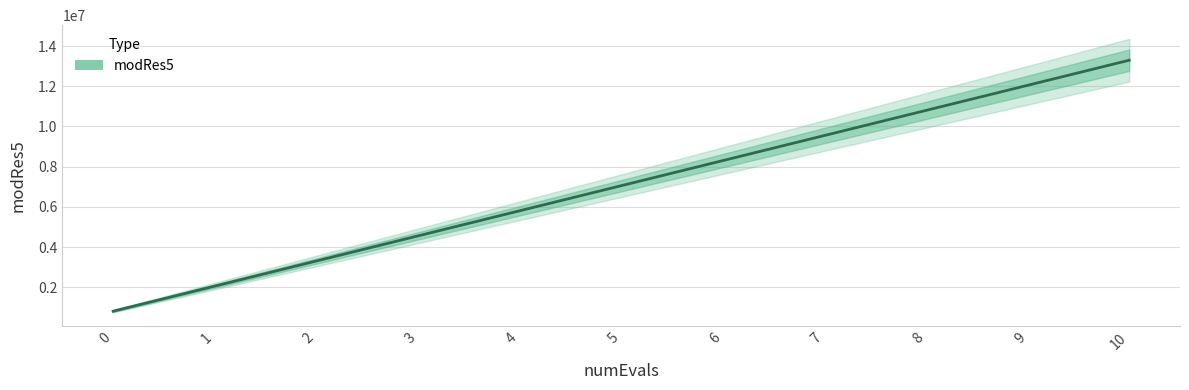

What is the value of the 6th point from the left?

7052392